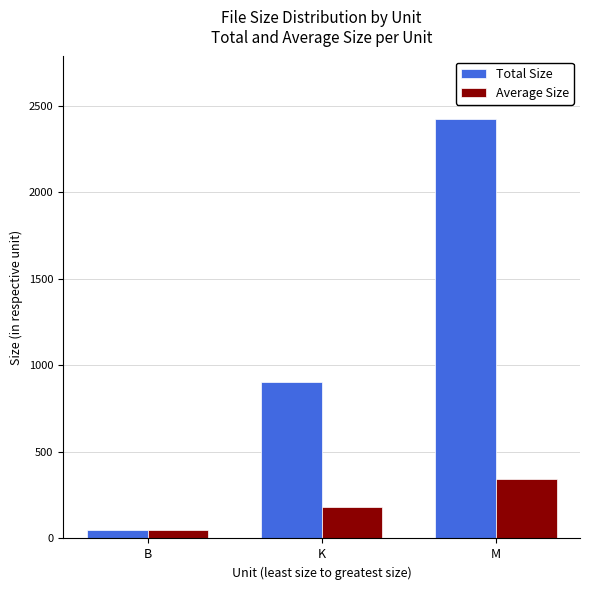

The Average Size series shows 47.0 at B. True or false?

True